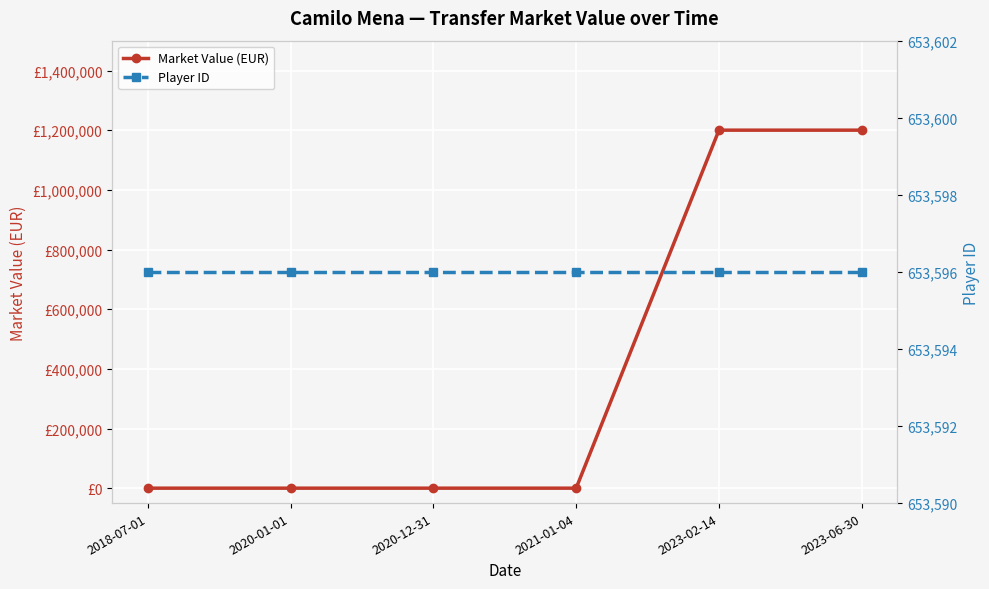

Between 2021-01-04 and 2023-02-14, which series saw the biggest shift?

Market Value (EUR)